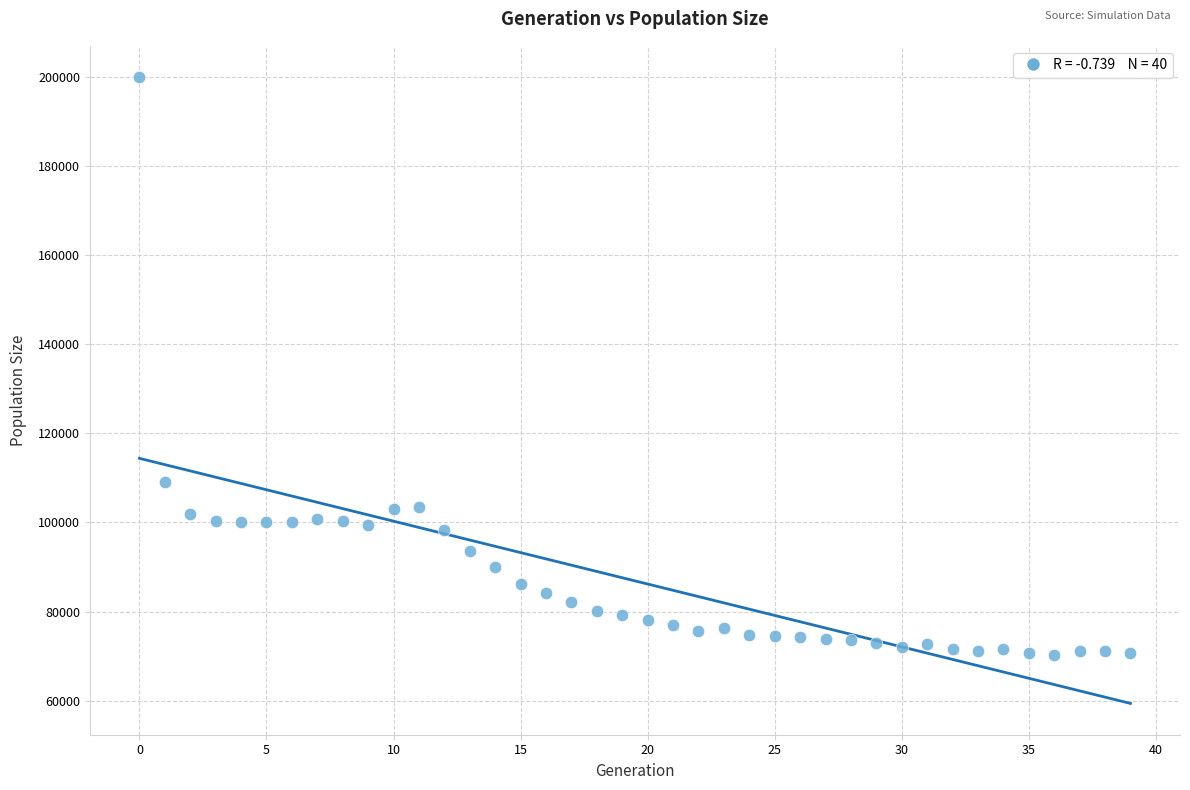

What is the range of Y values (max minus min)?

129614